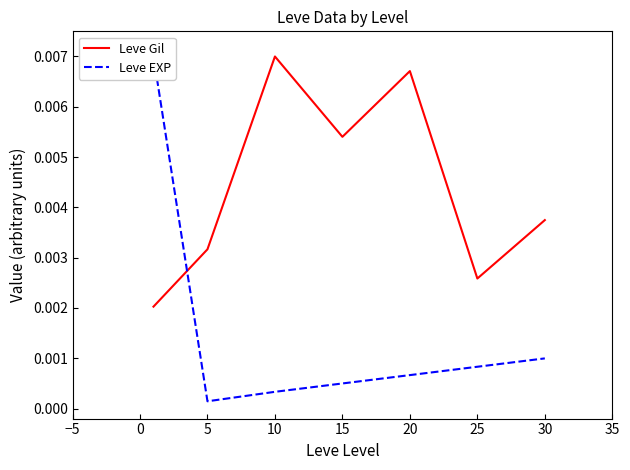

Is the value of Leve Gil at 10 greater than the value of Leve EXP at 10?

Yes